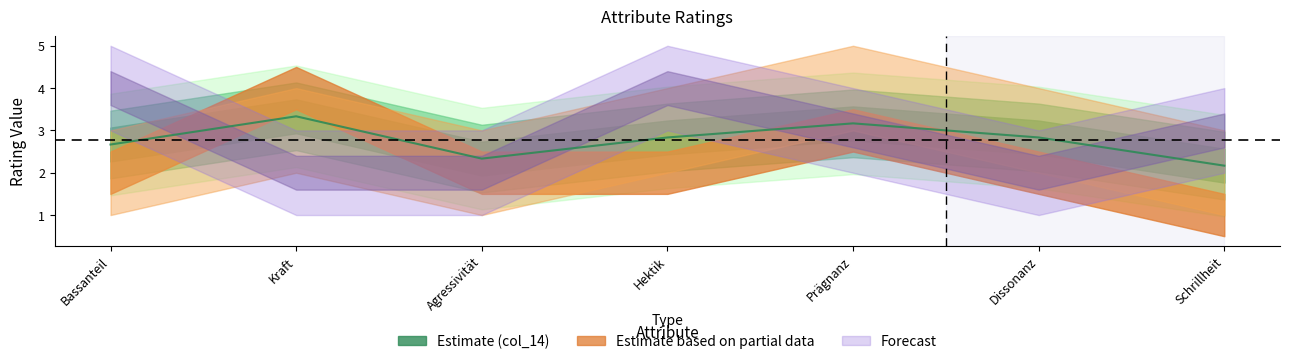

Where do col_15 and col_13 first cross each other?

Agressivität and Hektik